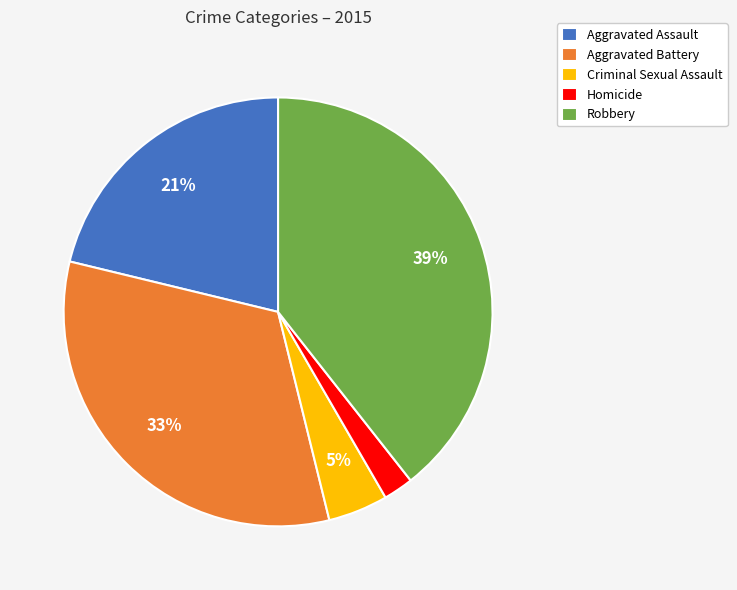

What is the ratio of the value at Robbery to the value at Aggravated Battery?

1.2